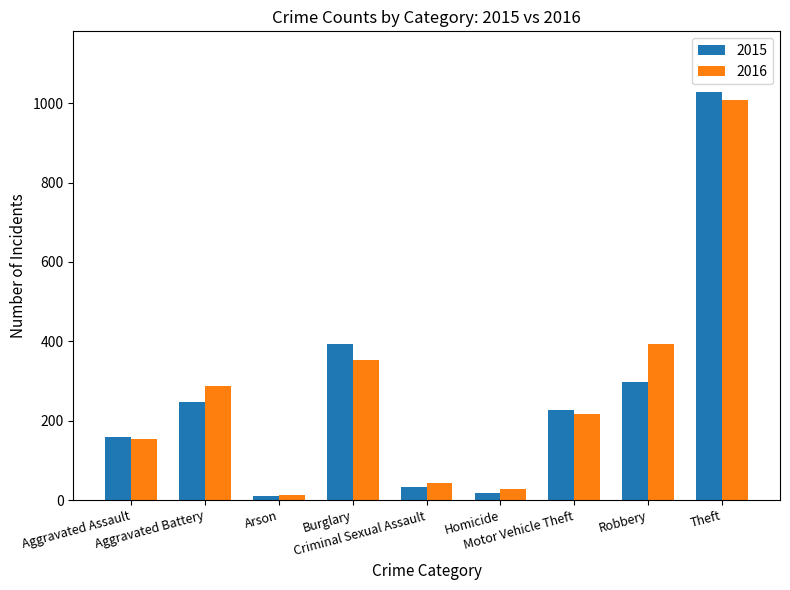

What is the lowest value of the 2015 series?

11